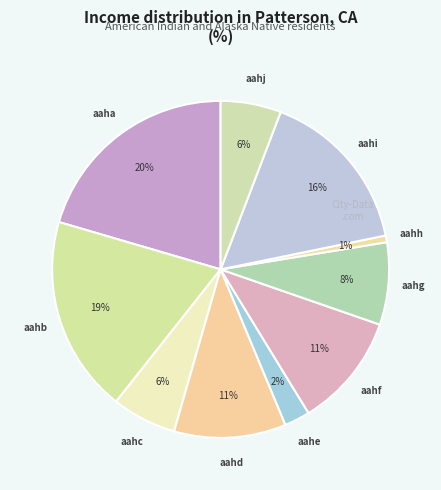

How many slices are in this pie chart?

10